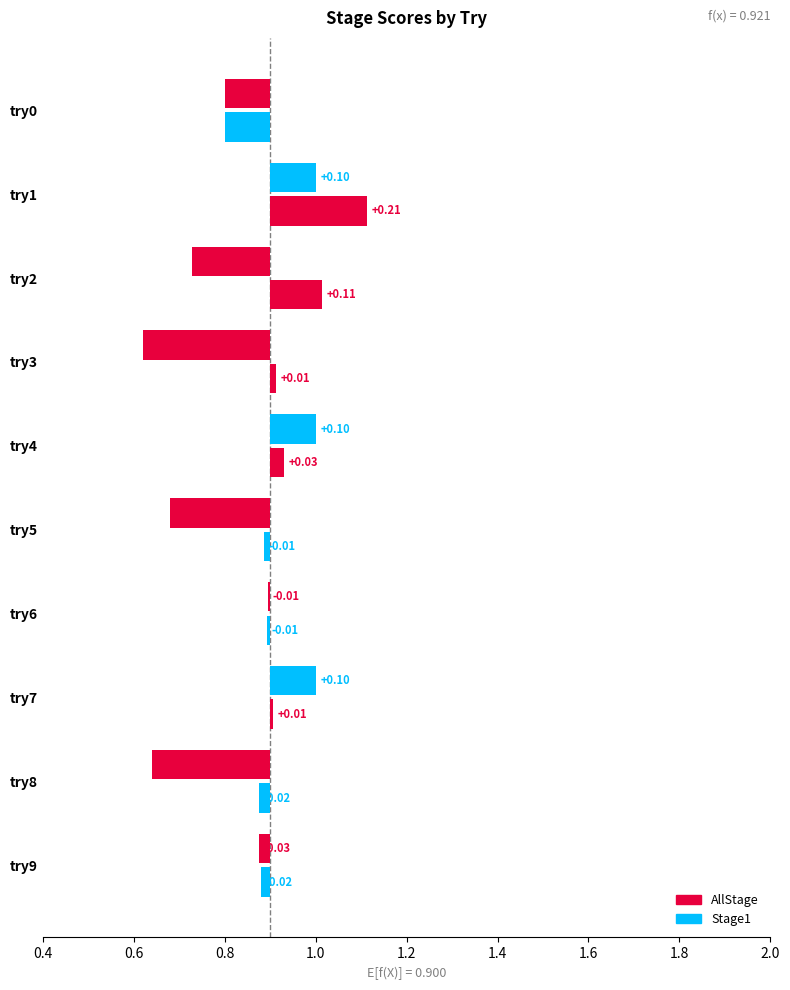

Read the AllStage value at try9.

0.9